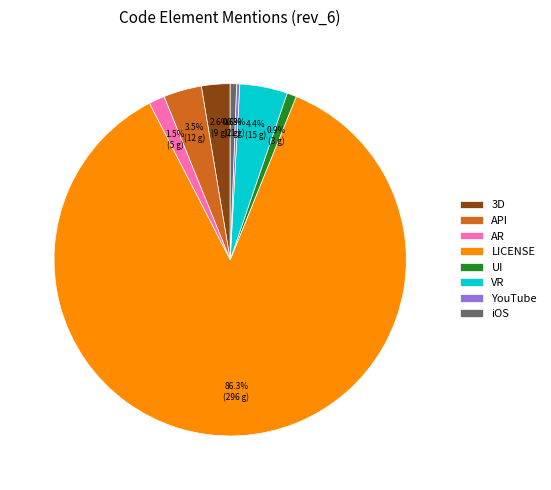

How many segments does this pie chart have?

8